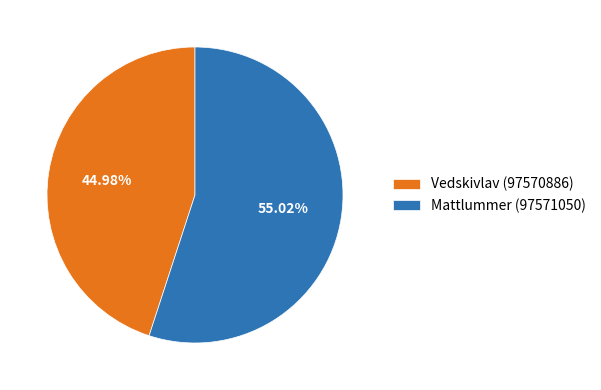

Which slice is the smallest?

Vedskivlav (97570886)